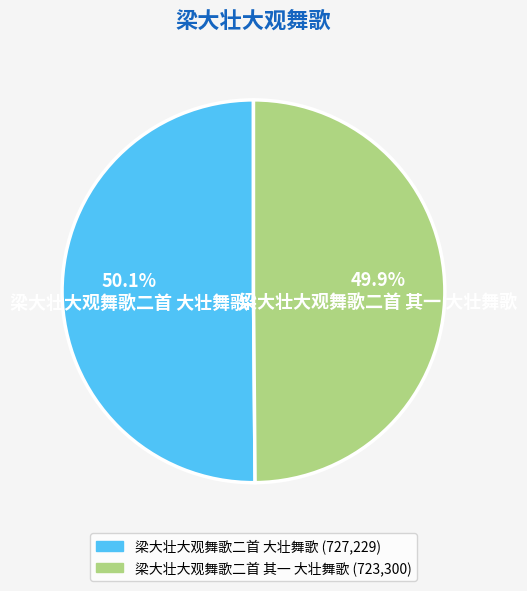

Count the number of slices in the pie.

2